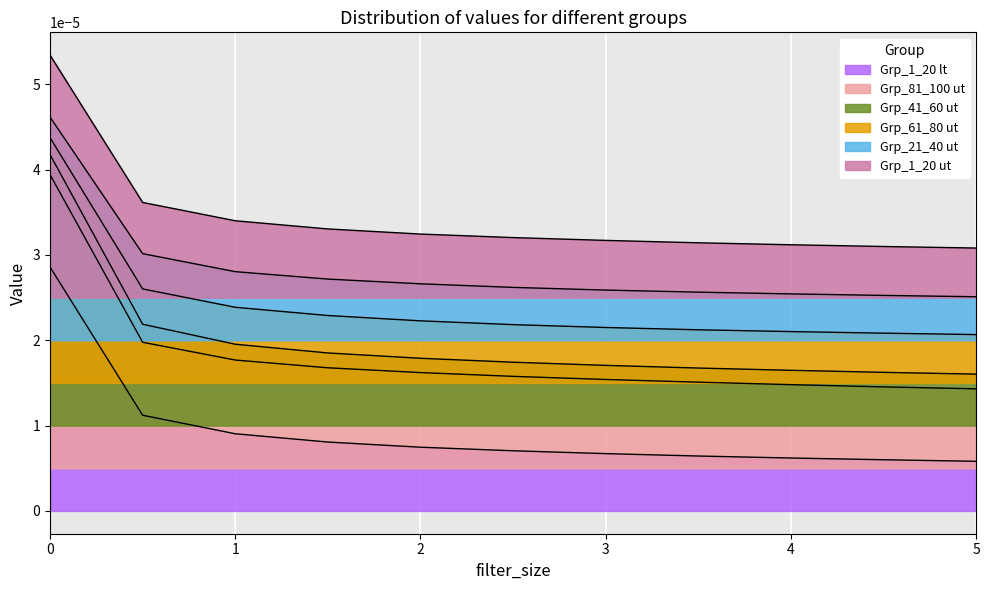

True or false: Grp_61_80=>Grp_1_20_ut has a value of 0.0 at 3.

True